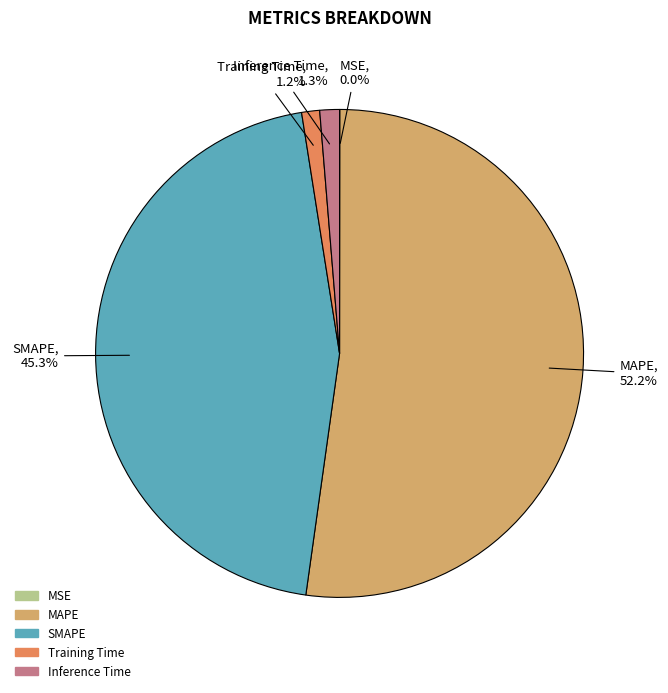

What percentage is NOT represented by SMAPE?

54.7%